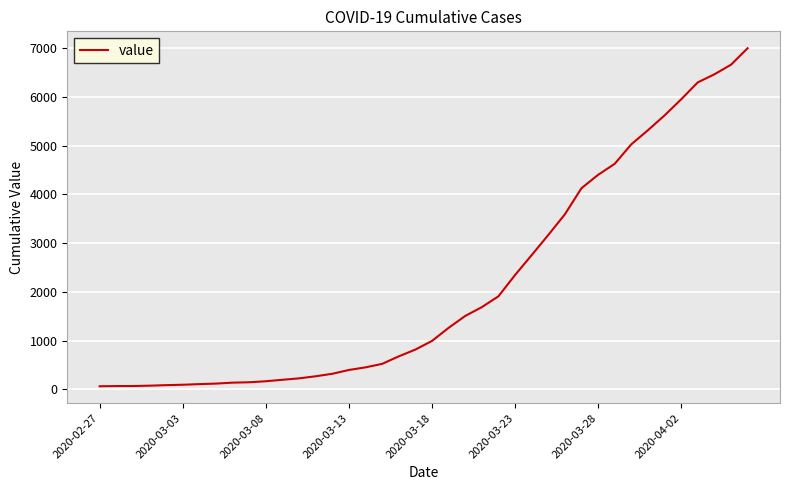

What is the greatest value displayed?

6995